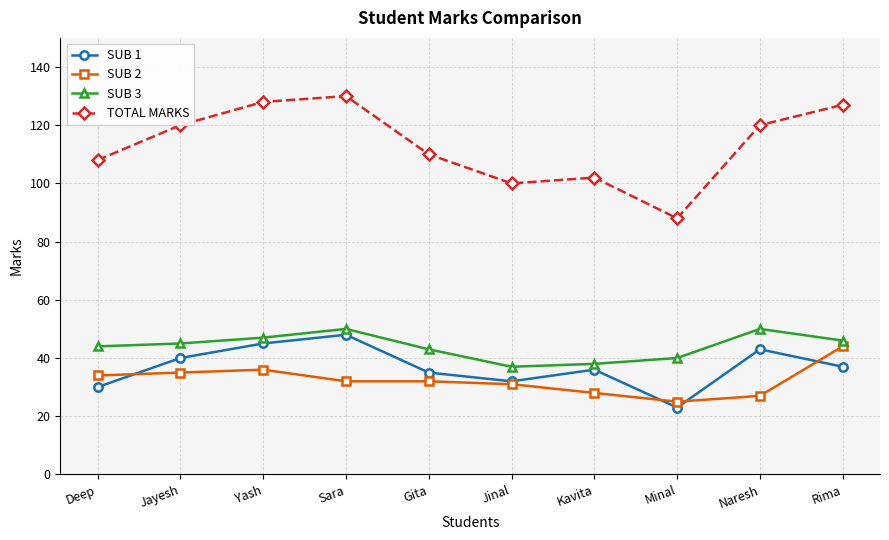

At Naresh, list the series in order from largest to smallest.

TOTAL MARKS, SUB 3, SUB 1, SUB 2